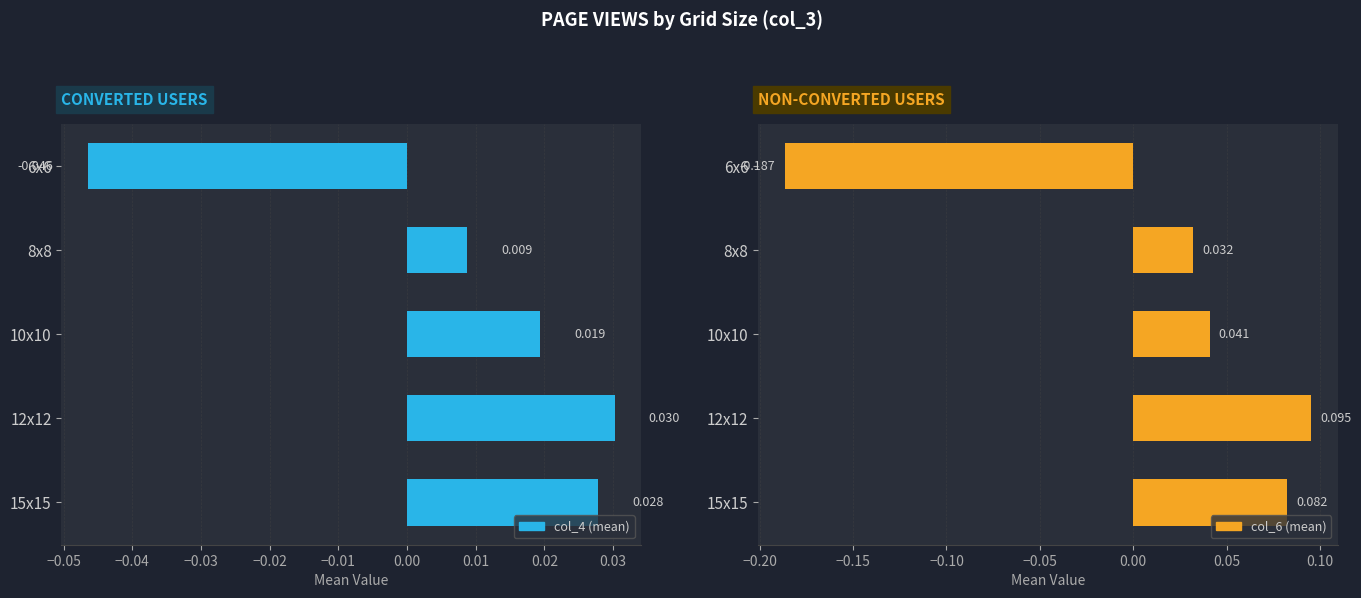

How many groups of bars are there?

5